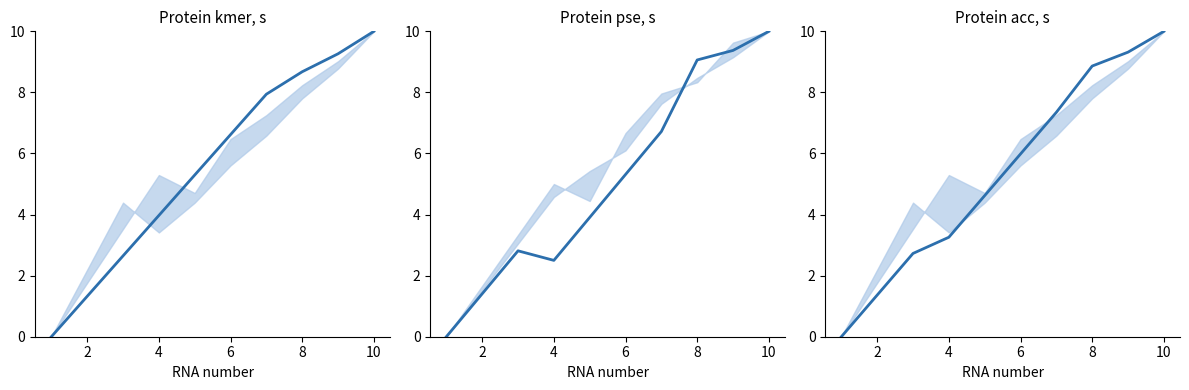

True or false: Protein kmer, s and Protein pse, s intersect in this chart.

True